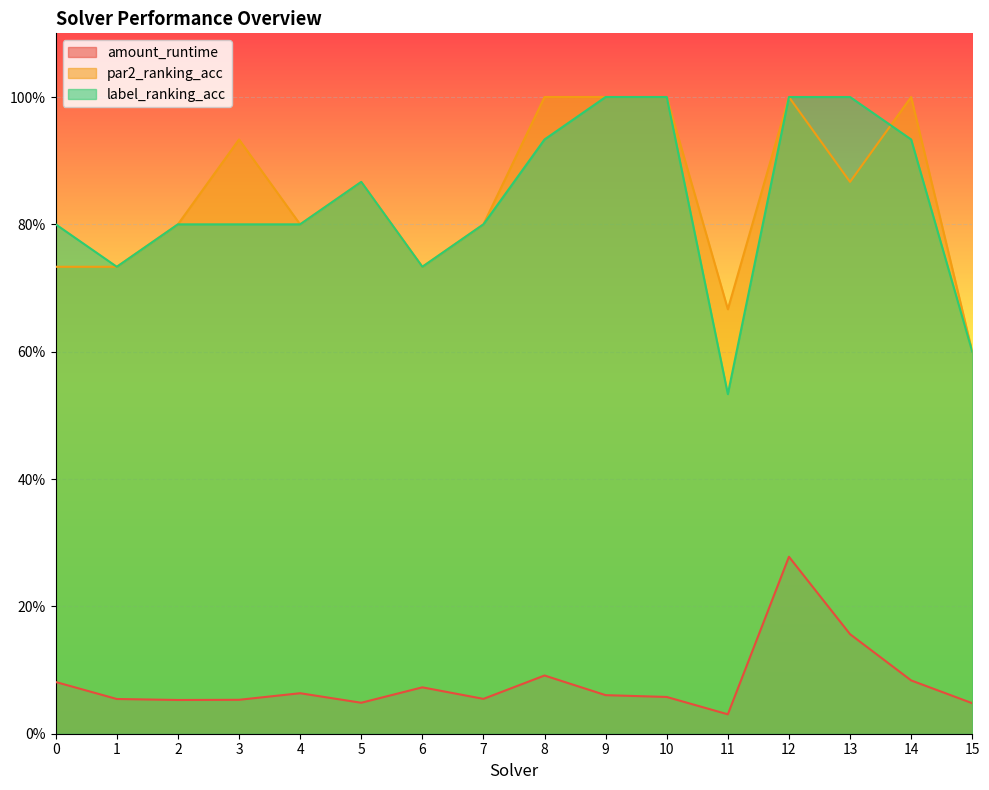

Which series has the widest spread of values?

label_ranking_acc